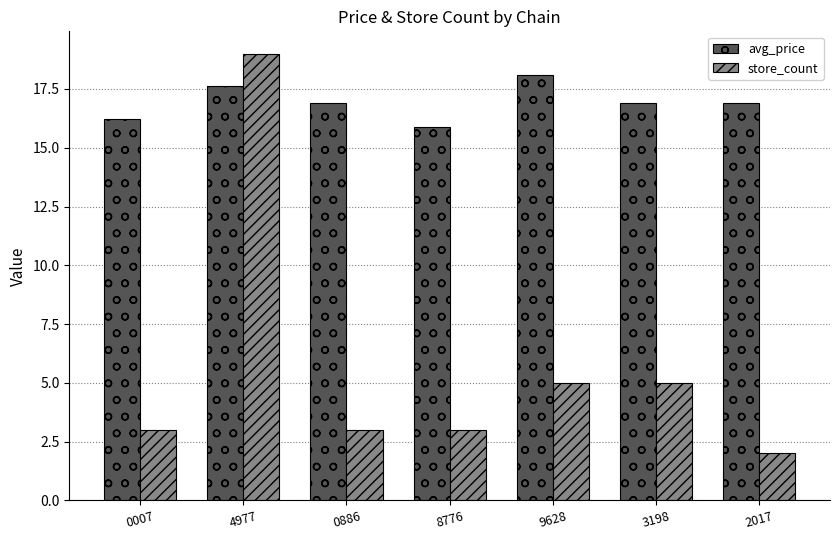

Rank the series by their maximum value, from highest to lowest.

store_count, avg_price